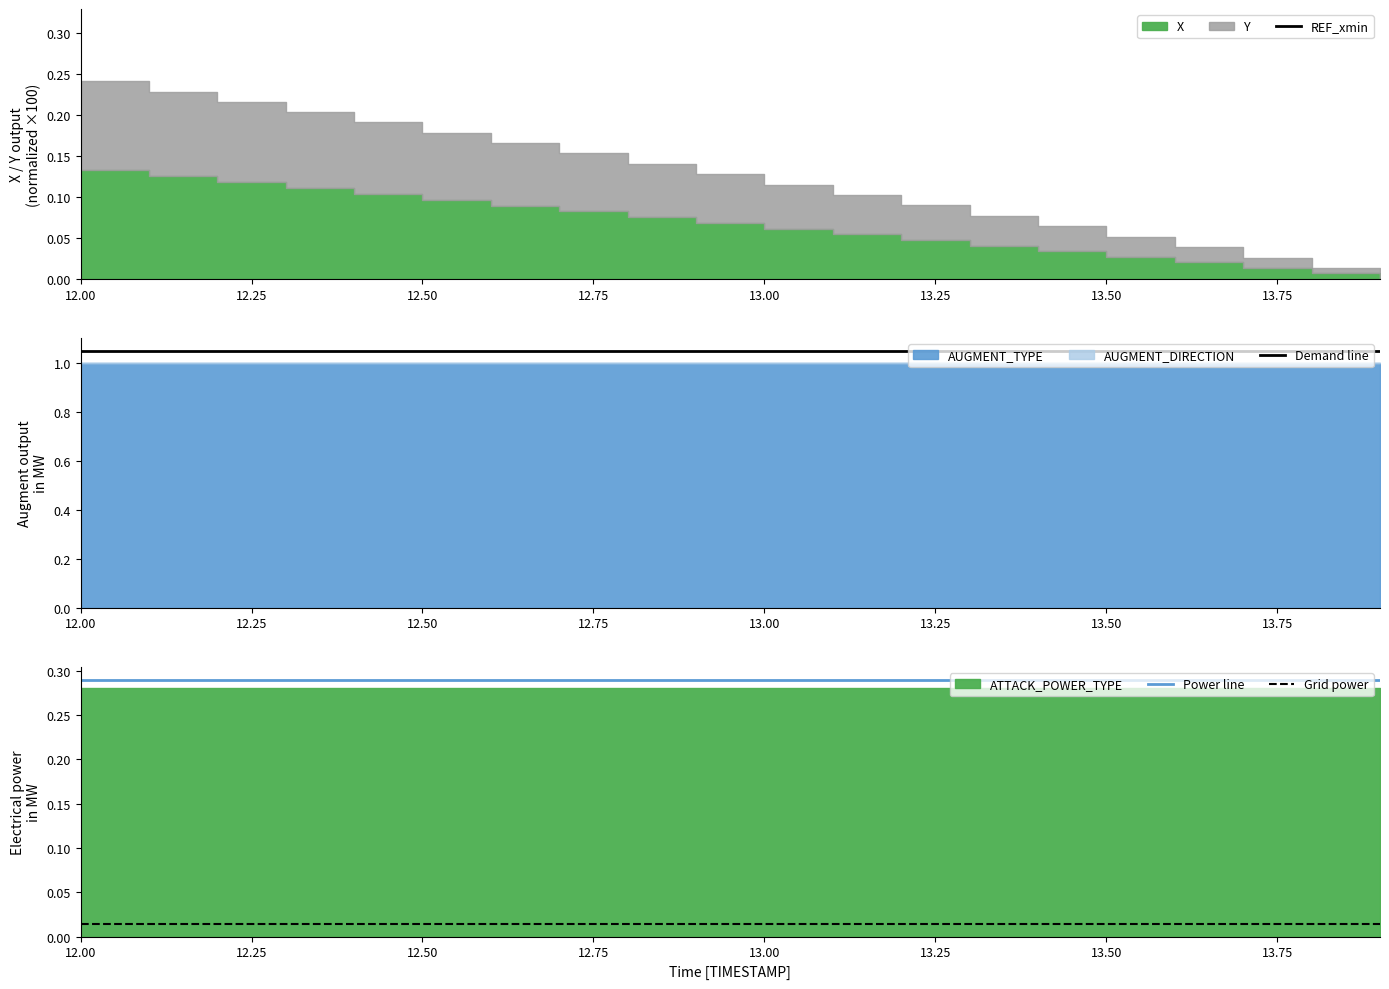

True or false: Grid power and Power line intersect in this chart.

False